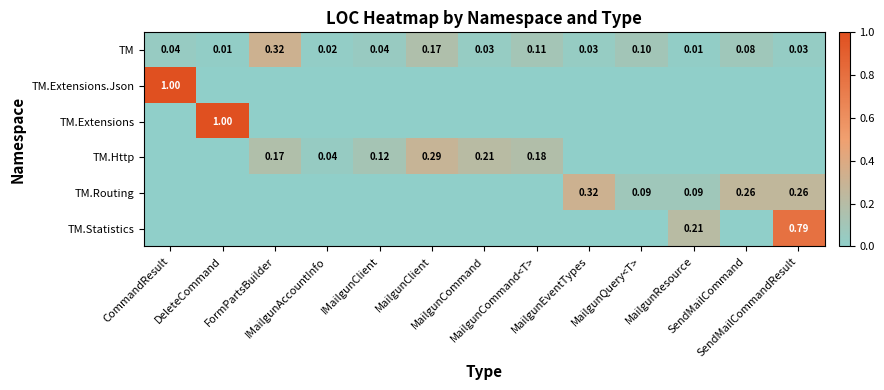

True or false: TM.Statistics has a value of 0.0 at MailgunClient.

True